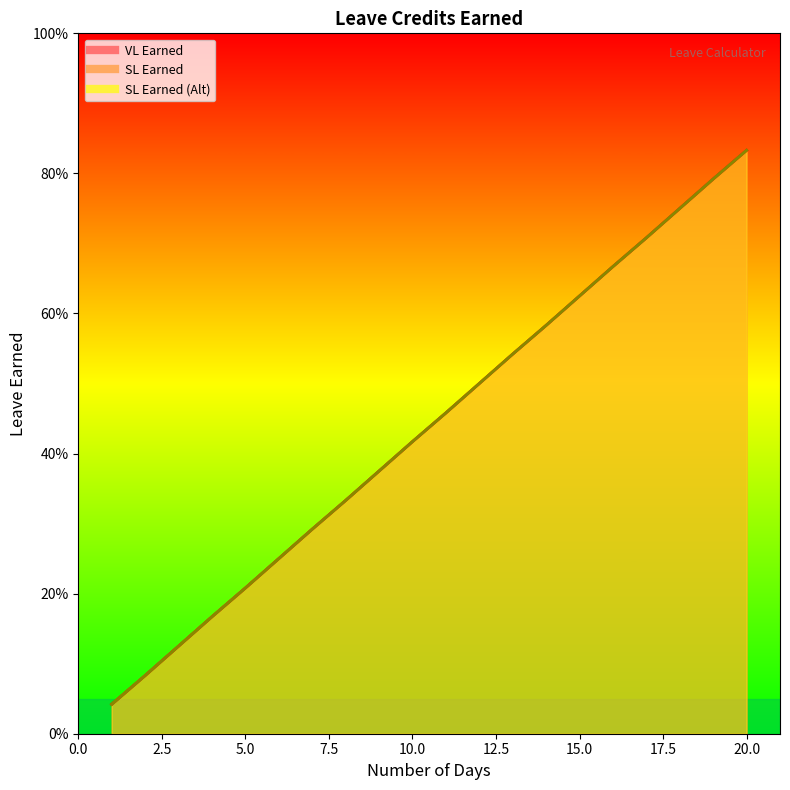

Reading right to left, what are all the values shown in this chart?

VL Earned: 20=0.8	19=0.8	18=0.8	17=0.7	16=0.7	15=0.6	14=0.6	13=0.5	12=0.5	11=0.5	10=0.4	9=0.4	8=0.3	7=0.3	6=0.2	5=0.2	4=0.2	3=0.1	2=0.1	1=0.0
SL Earned: 20=0.8	19=0.8	18=0.8	17=0.7	16=0.7	15=0.6	14=0.6	13=0.5	12=0.5	11=0.5	10=0.4	9=0.4	8=0.3	7=0.3	6=0.2	5=0.2	4=0.2	3=0.1	2=0.1	1=0.0
SL Earned (Alt): 20=0.8	19=0.8	18=0.8	17=0.7	16=0.7	15=0.6	14=0.6	13=0.5	12=0.5	11=0.5	10=0.4	9=0.4	8=0.3	7=0.3	6=0.2	5=0.2	4=0.2	3=0.1	2=0.1	1=0.0